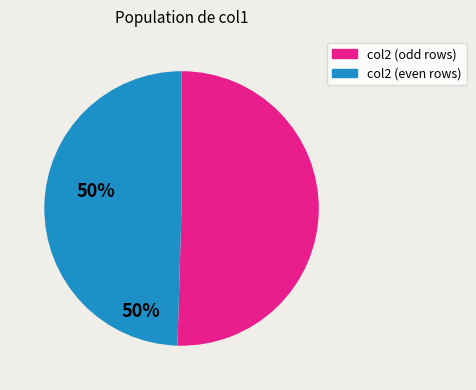

Is there a majority slice in this chart?

Yes